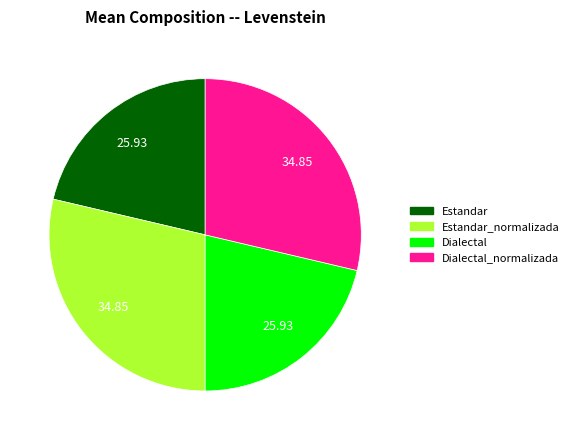

Is there a majority slice in this chart?

No